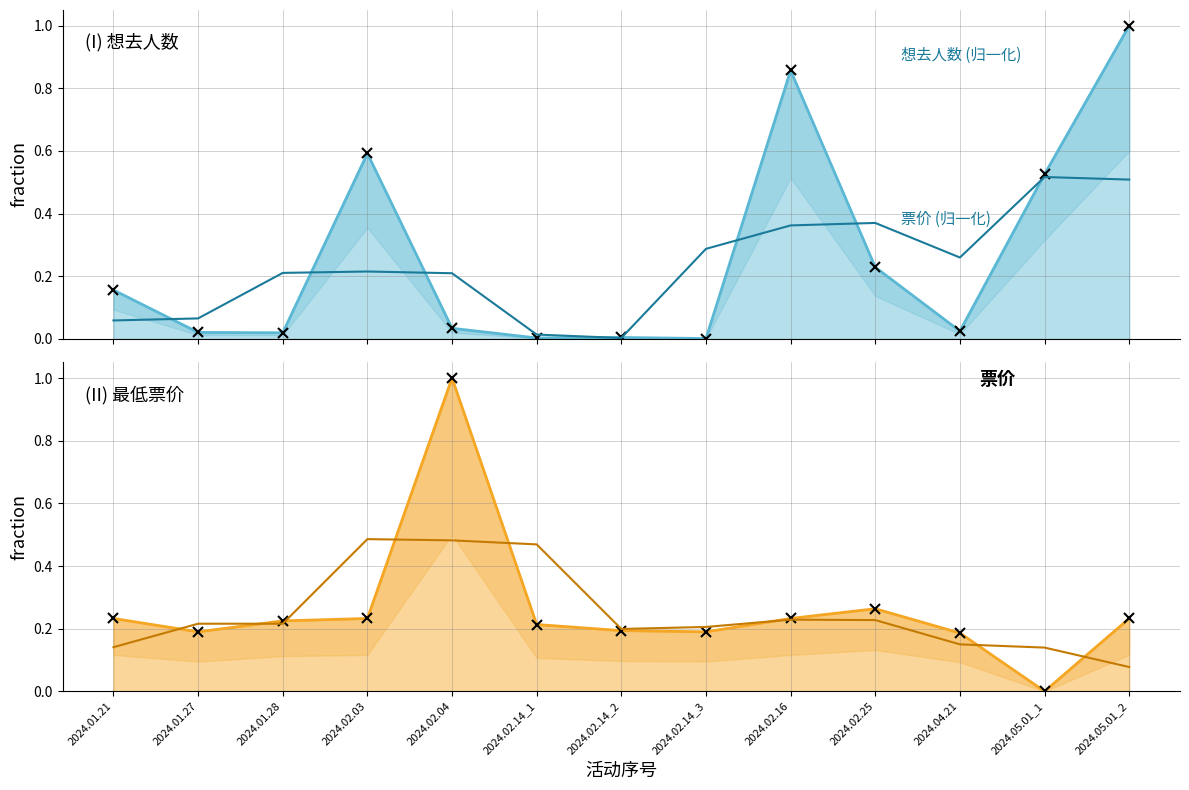

At which label does 最低票价_line reach its peak?

2024.02.04